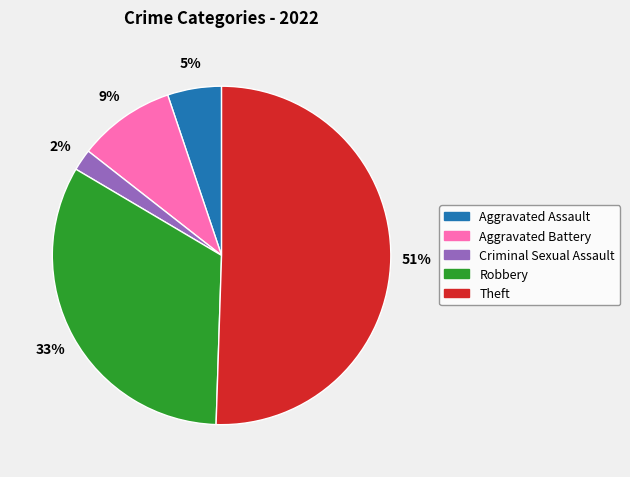

How many segments does this pie chart have?

5